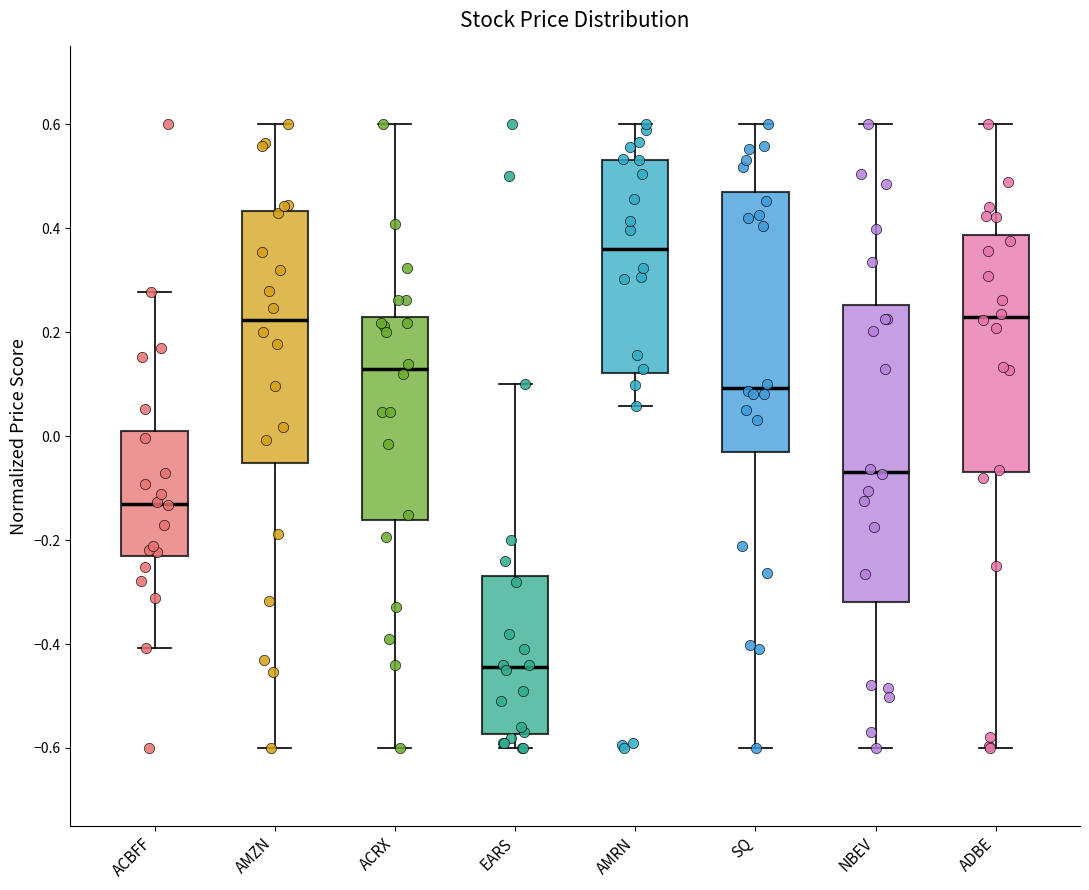

Which box's median line is the lowest?

EARS